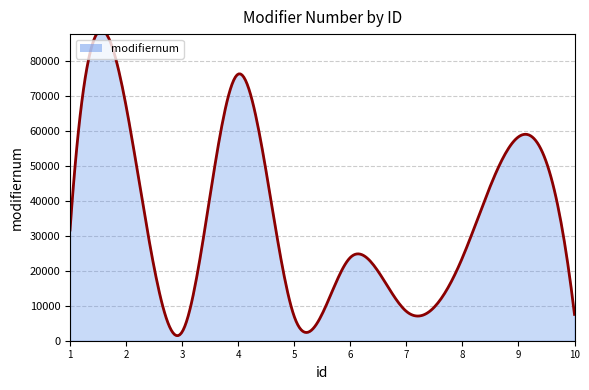

What is the maximum value shown in the chart?

76336